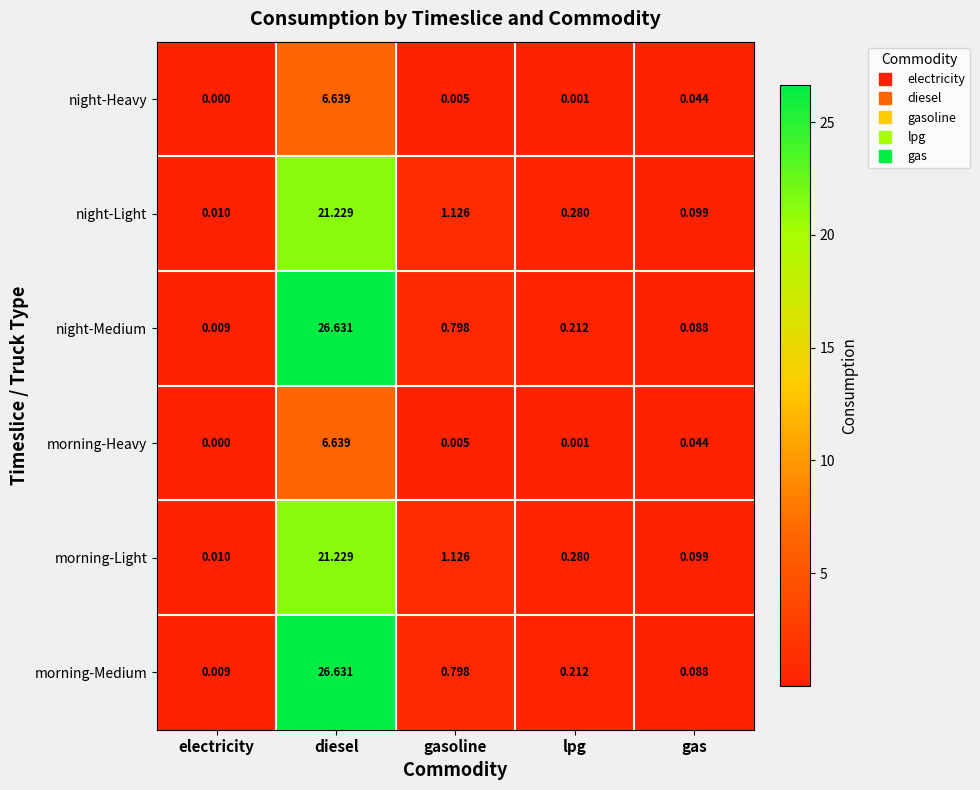

List the labels in order of night-Medium value, largest first.

diesel, gasoline, lpg, gas, electricity